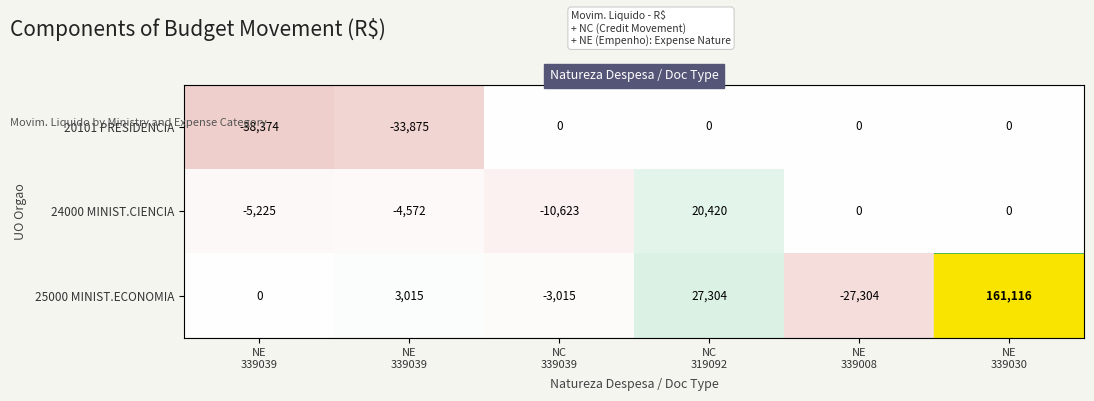

Rank the series by their maximum value, from lowest to highest.

20101 PRESIDENCIA, 24000 MINIST.CIENCIA, 25000 MINIST.ECONOMIA